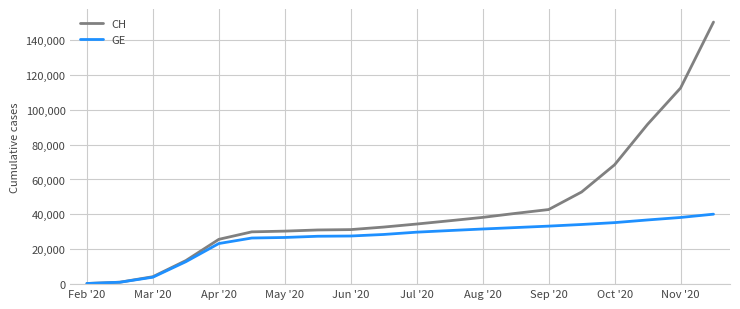

Which series has the widest spread of values?

CH